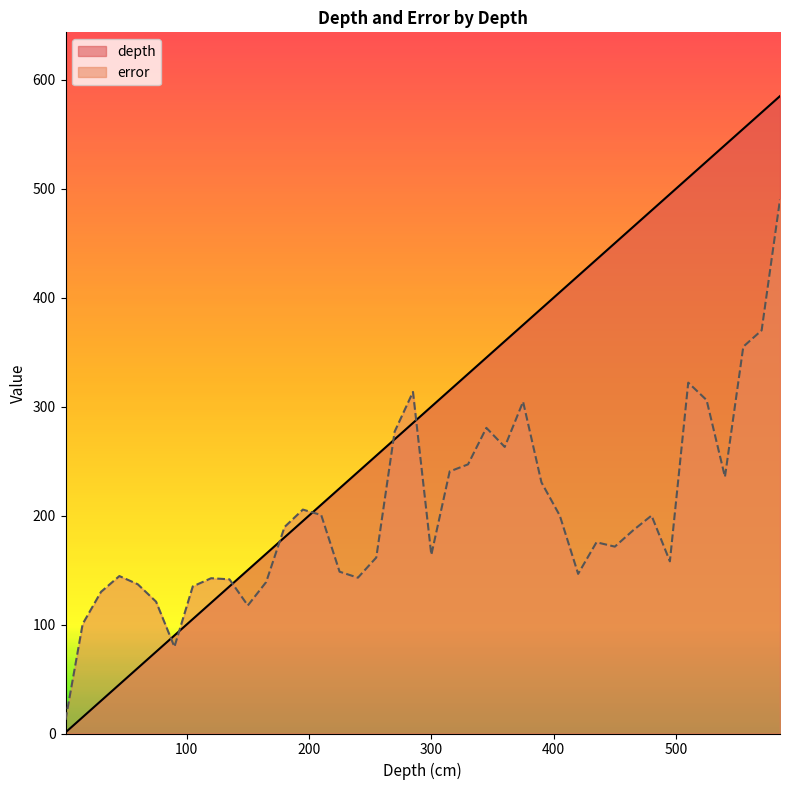

List the series in order of their peak value, lowest first.

error, depth